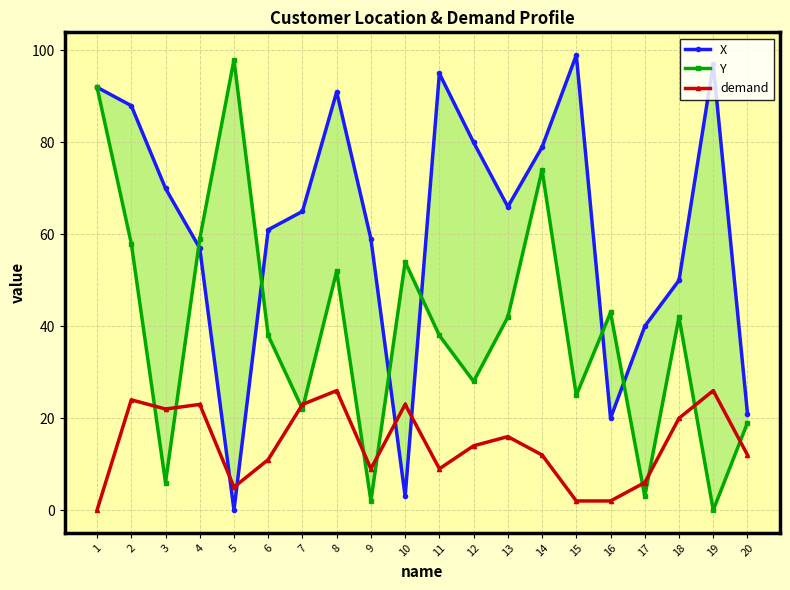

Rank the series at 8 from lowest to highest value.

demand, Y, X